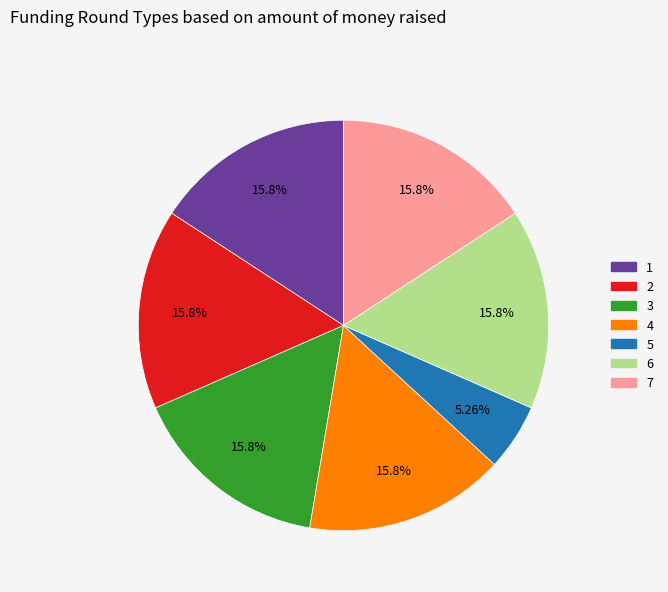

How many segments does this pie chart have?

7